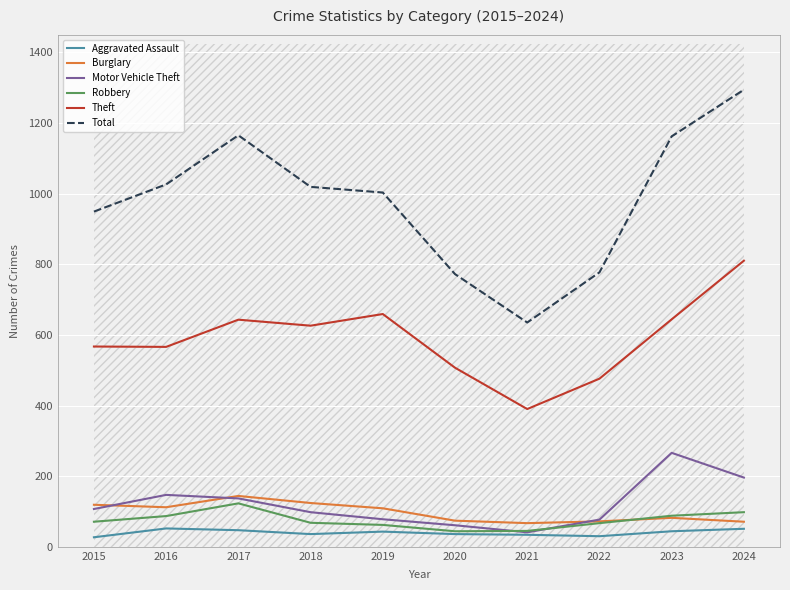

Which series has the widest spread of values?

Total